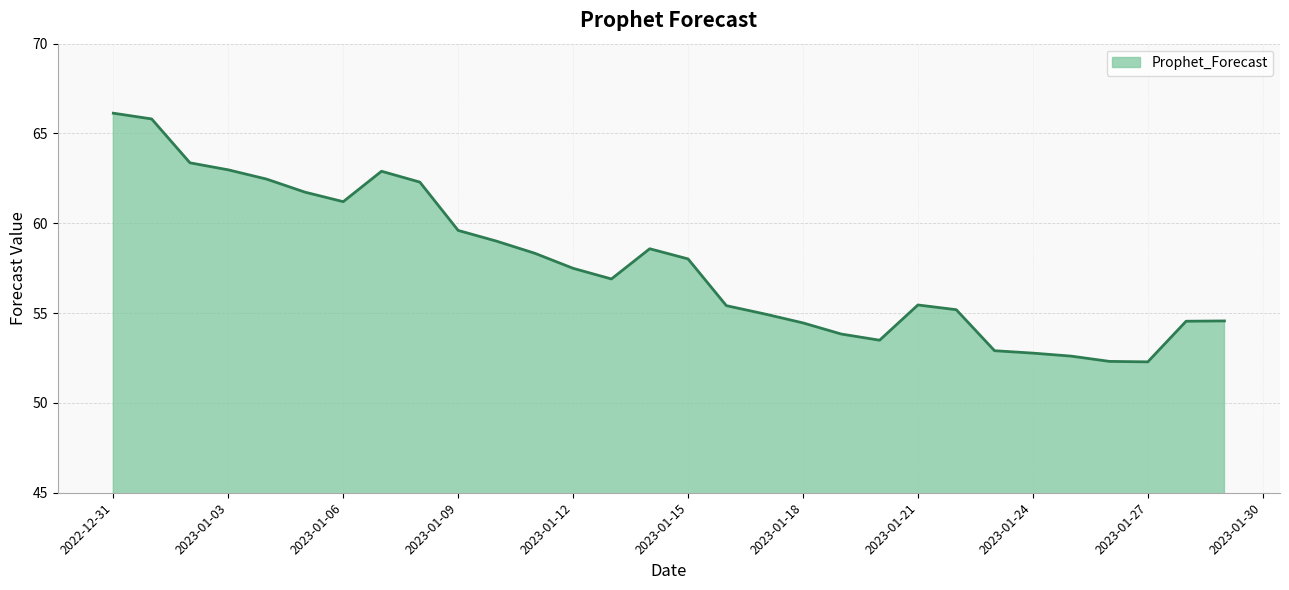

What is the smallest value displayed?

52.3